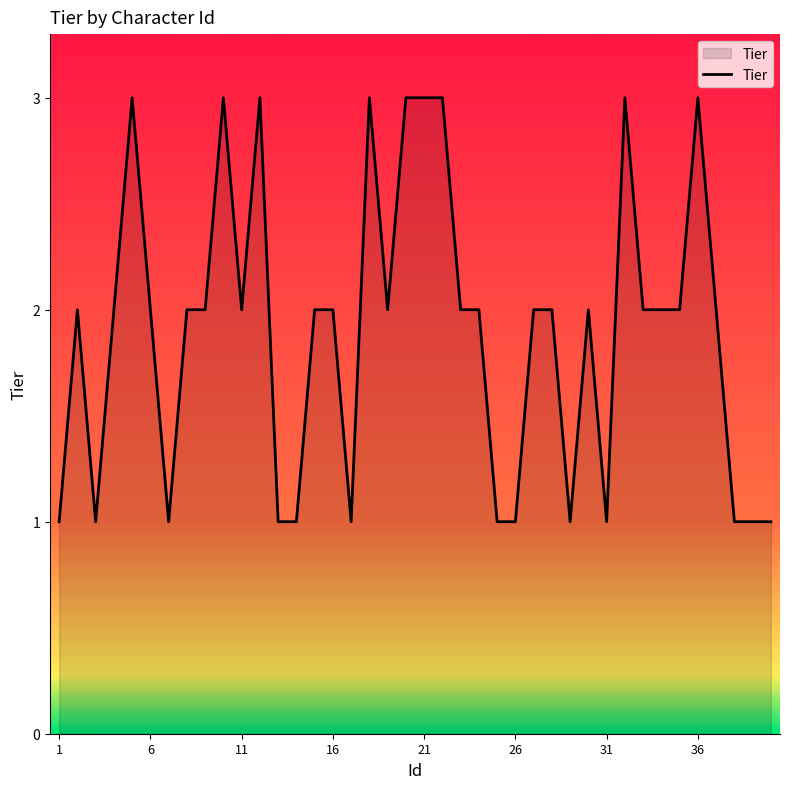

Count the values in the range 1 to 2.

31